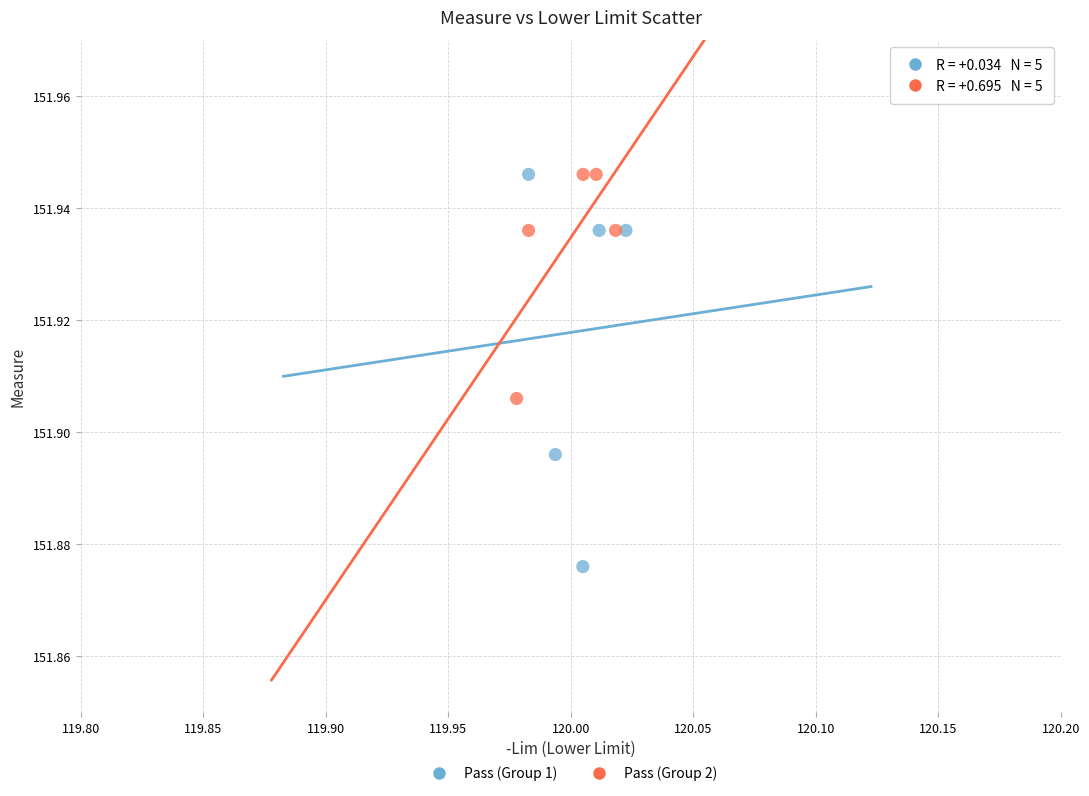

Which series has the largest Y range (max minus min)?

Pass (Group 1)